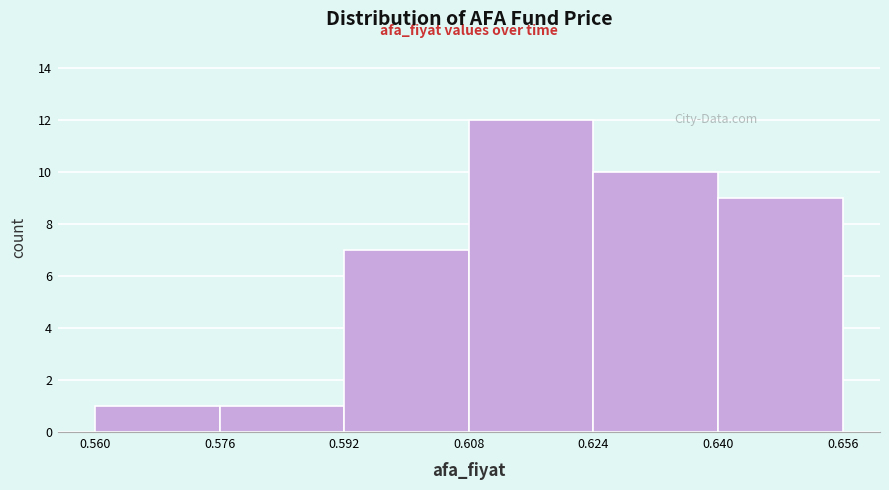

Reading left to right, transcribe this chart: for each bar, give the range it covers on the x-axis and its height. The values are not printed on the chart, so give them approximately, as read against the axis.

0.560 to 0.576: 1
0.576 to 0.592: 1
0.592 to 0.608: 7
0.608 to 0.624: 12
0.624 to 0.640: 10
0.640 to 0.656: 9